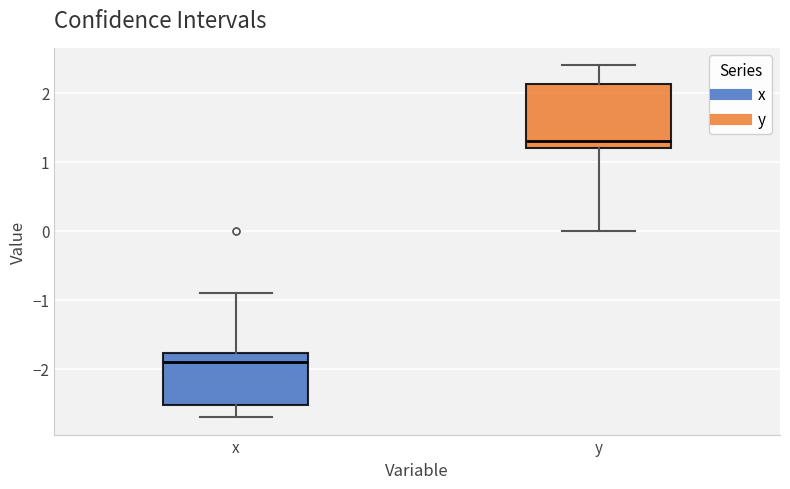

Where does the upper whisker of the box for y end on the y-axis? The values are not printed on the chart, so give them approximately, as read against the axis.

2.4